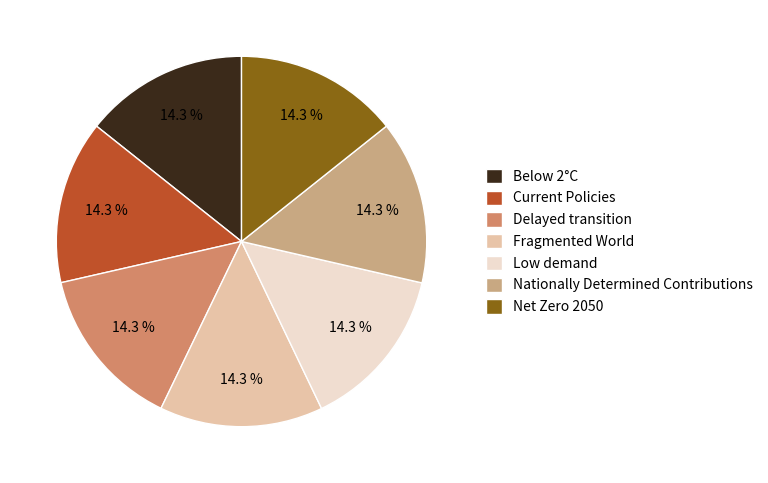

Is Fragmented World the majority of the pie?

No